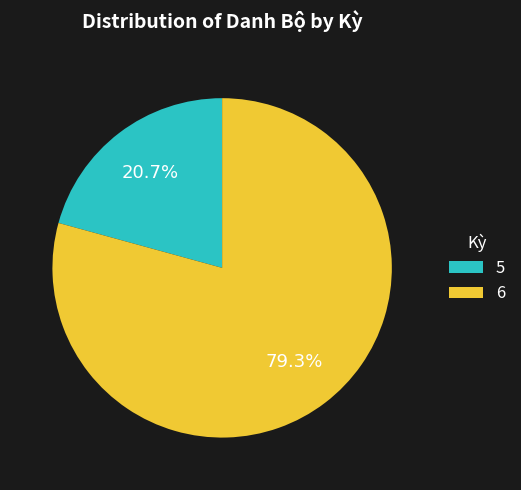

What percentage is the 6 slice, to the nearest percent?

79%